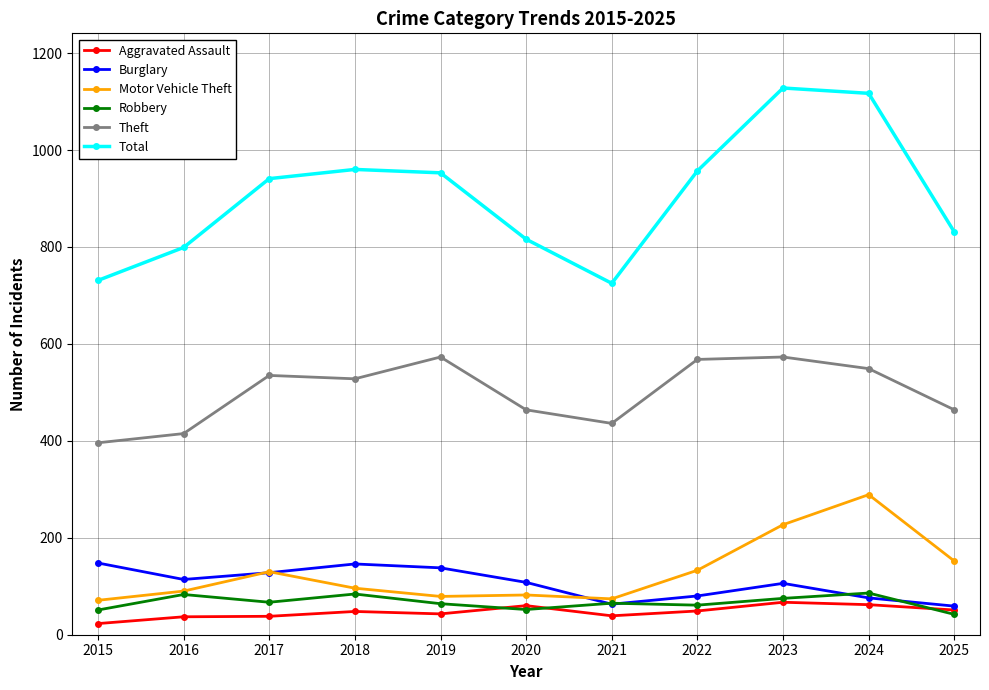

What is the difference between the maximum and minimum values in the Robbery series?

44